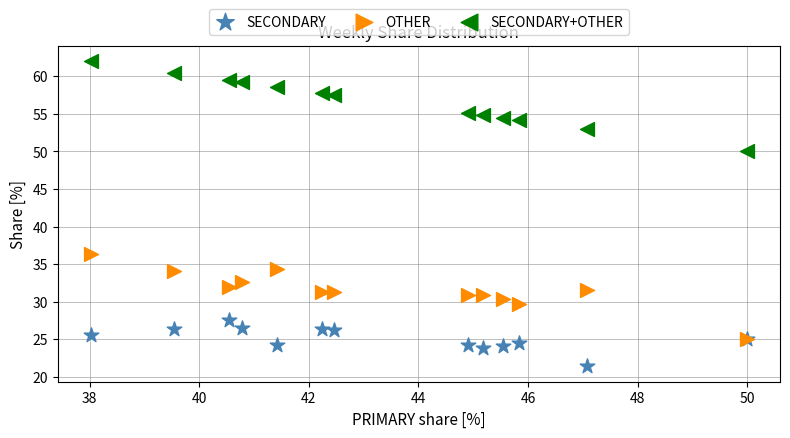

Across all series, what Y value is closest to 41?

36.4